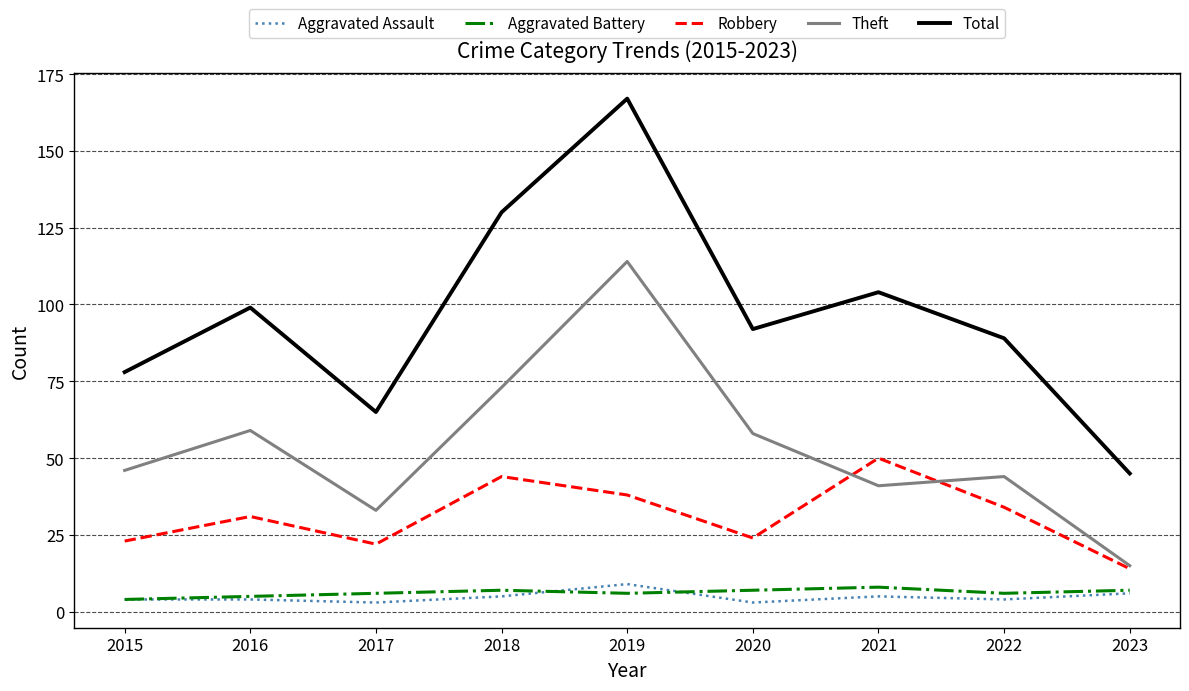

Read the Robbery value at 2017, to the nearest 10.

20